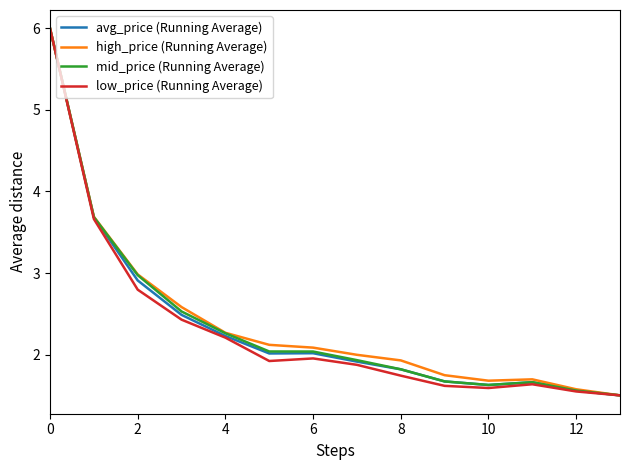

What is the minimum value shown in the chart?

1.5